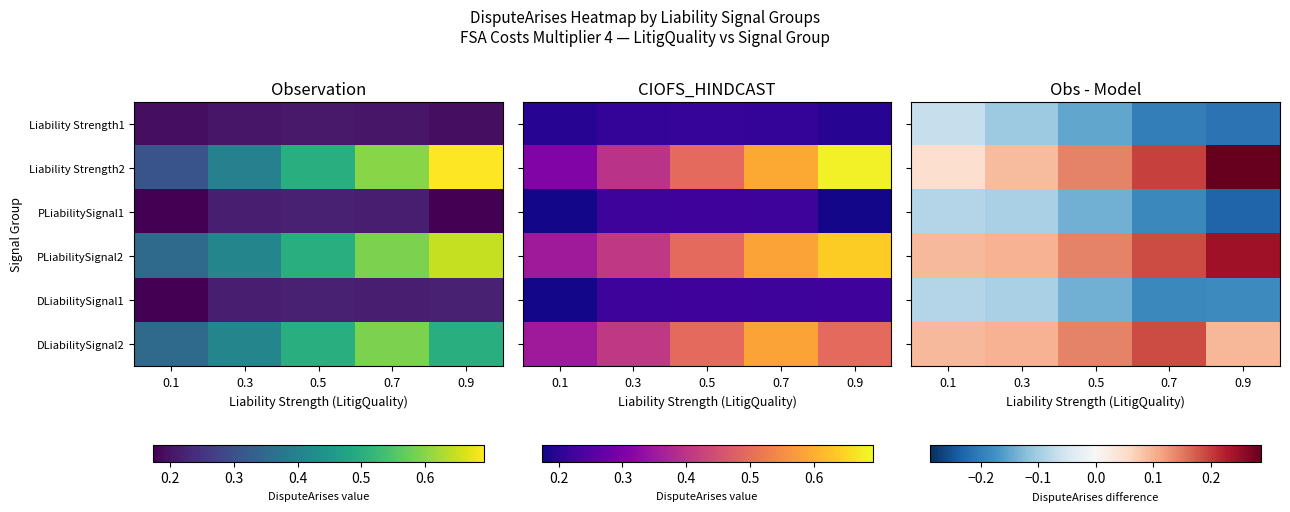

At which category is the sum across all series the highest?

0.9